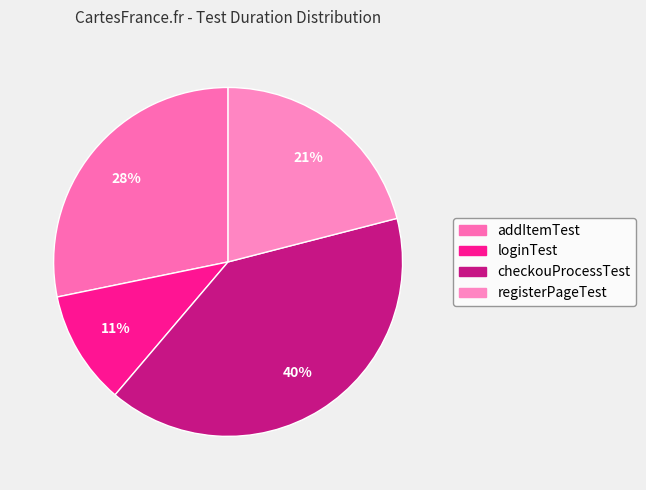

Is it true that registerPageTest is 21% of the pie?

True